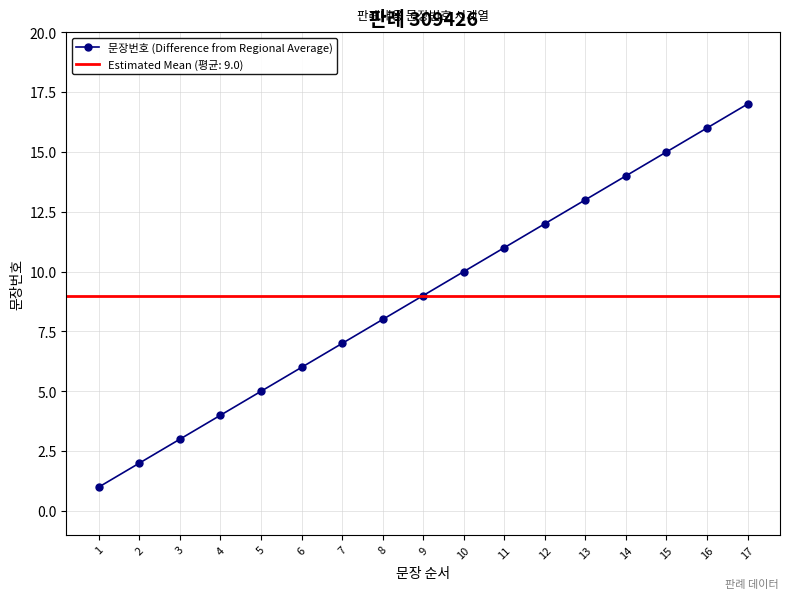

Between 14 and 9, which is larger?

14